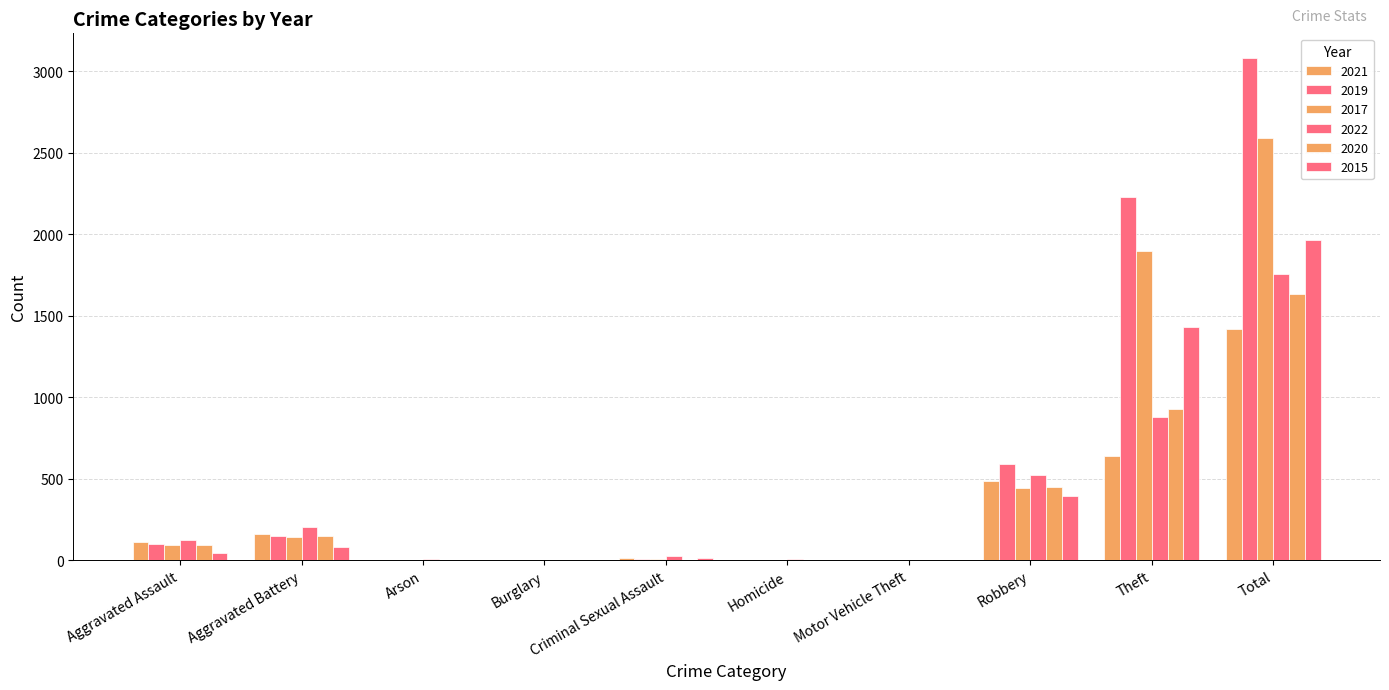

At which label does 2022 first exceed 121?

Aggravated Battery